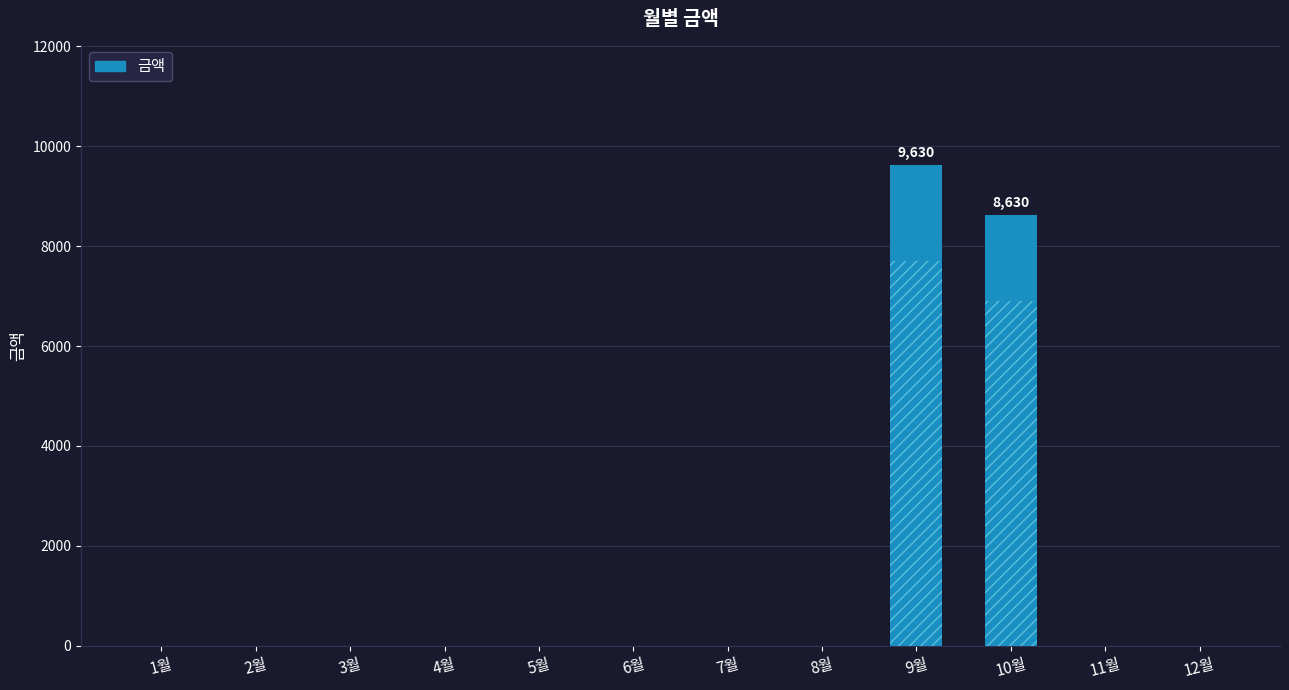

At which label is the value closest to 4815?

10월